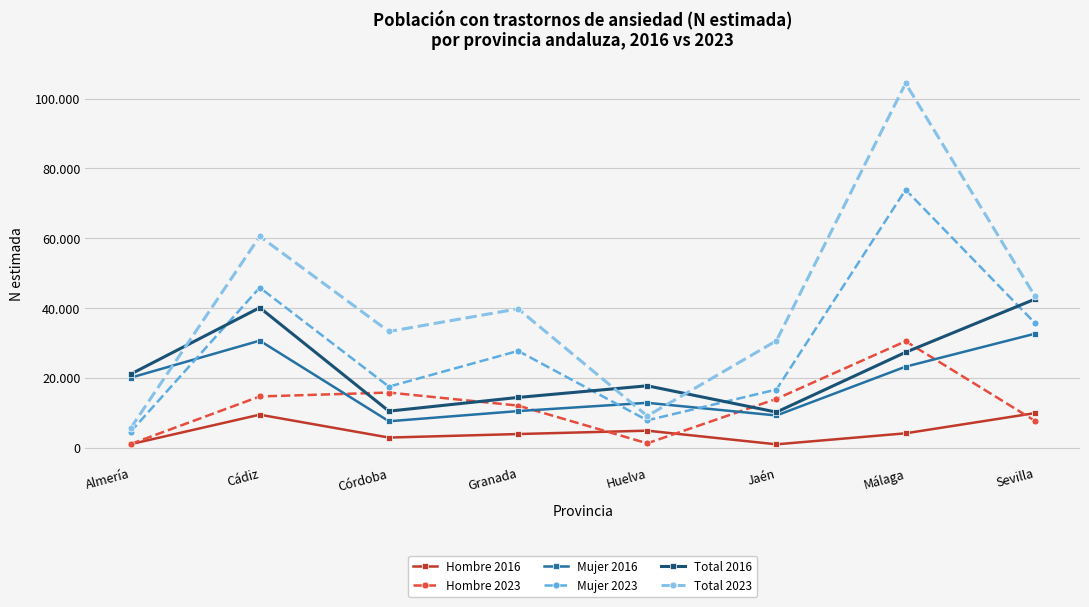

How many interior local peaks does the Mujer 2016 series have?

2